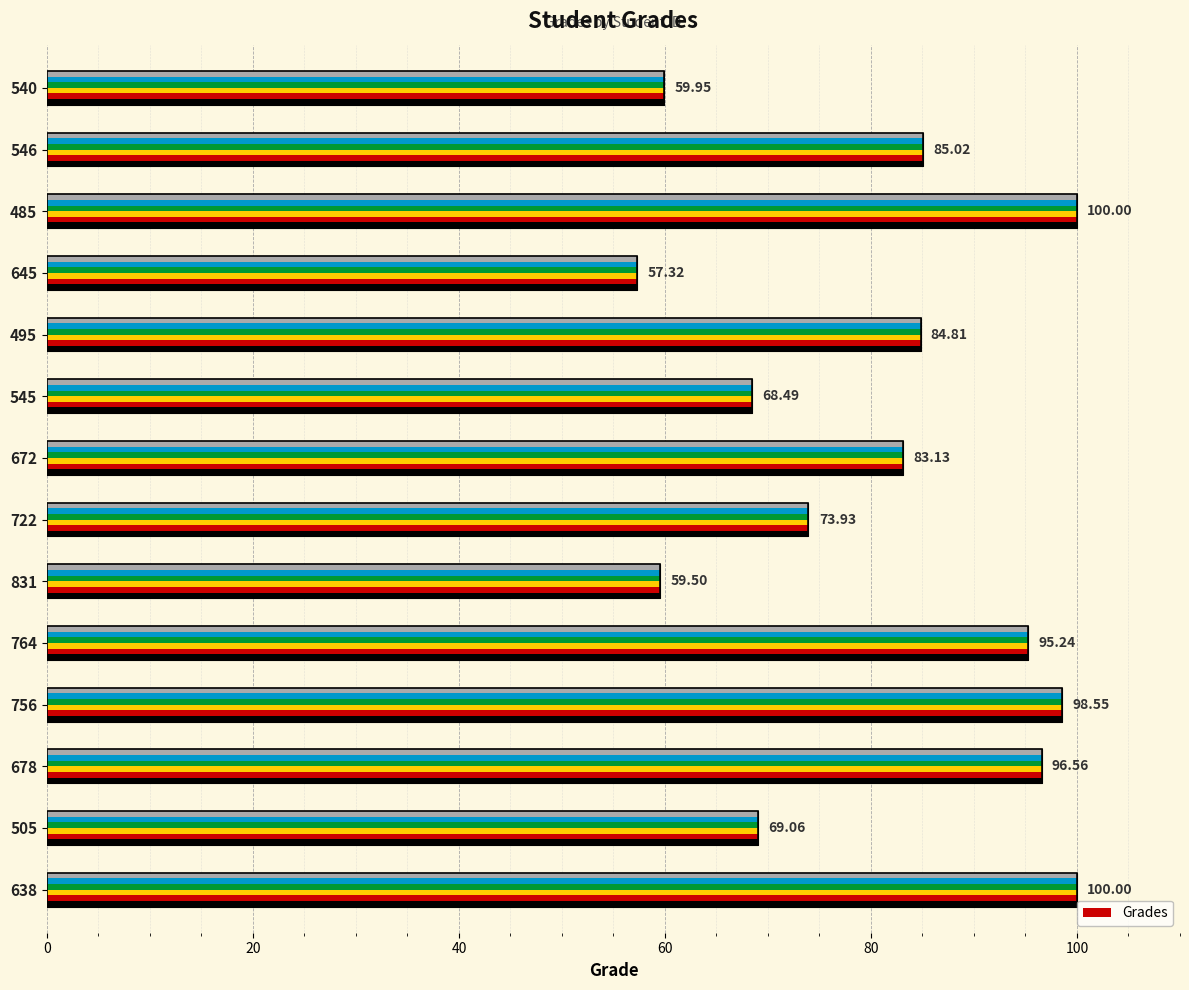

What is the maximum value shown in the chart?

100.0